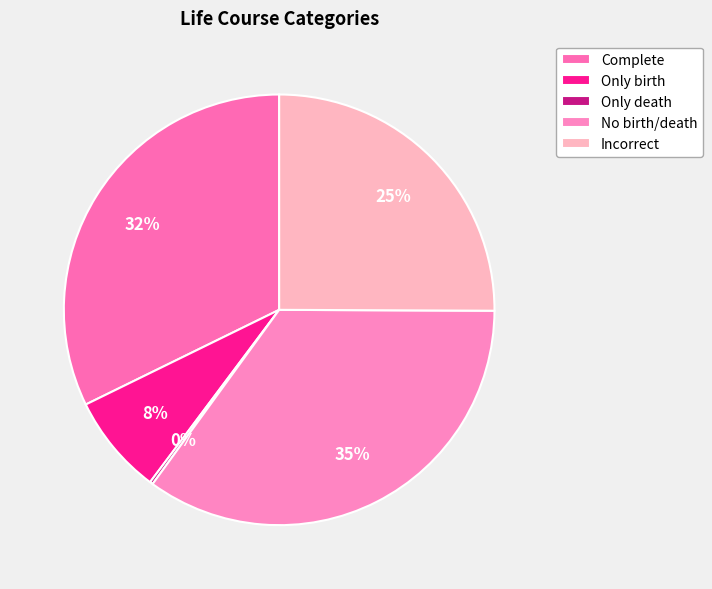

What portion of the pie excludes Only death?

99.8%